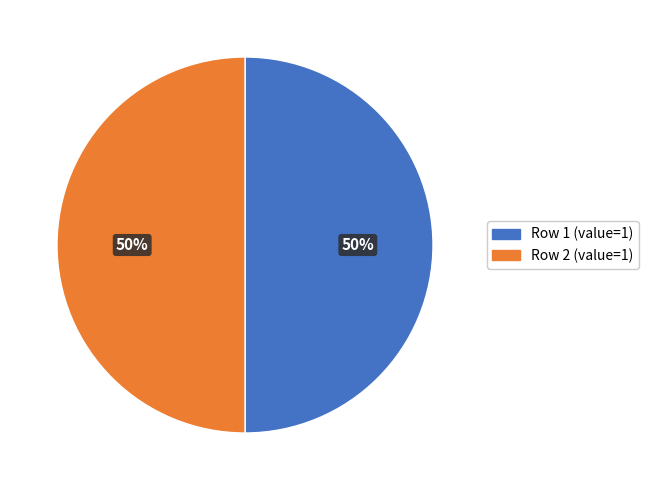

Do Row 2 (value=1) and Row 1 (value=1) together represent more than half of the pie?

Yes